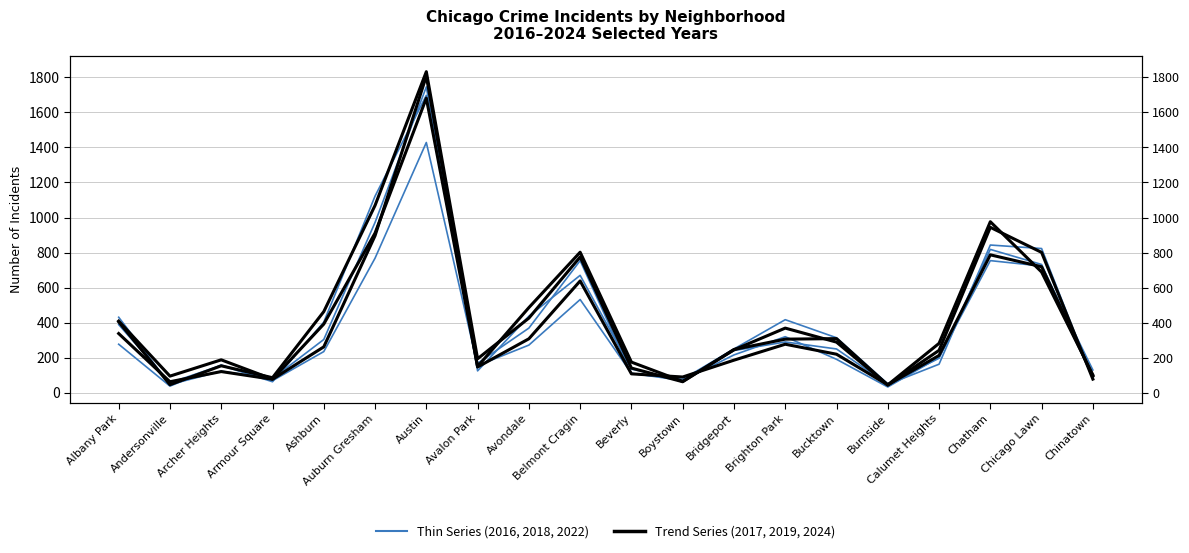

How many distinct data groups are displayed?

6